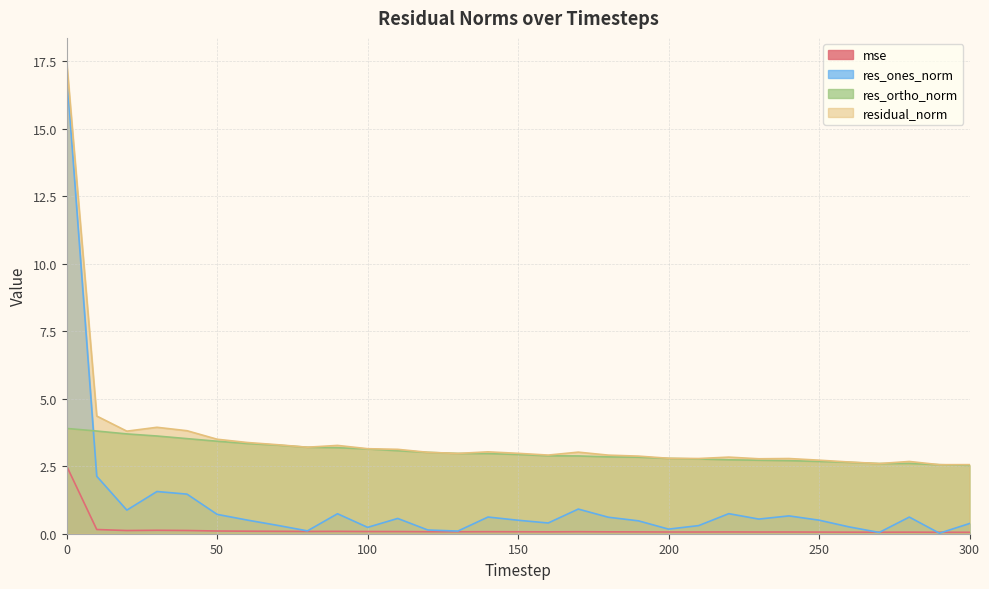

Where do res_ortho_norm and res_ones_norm first cross each other?

0 and 10